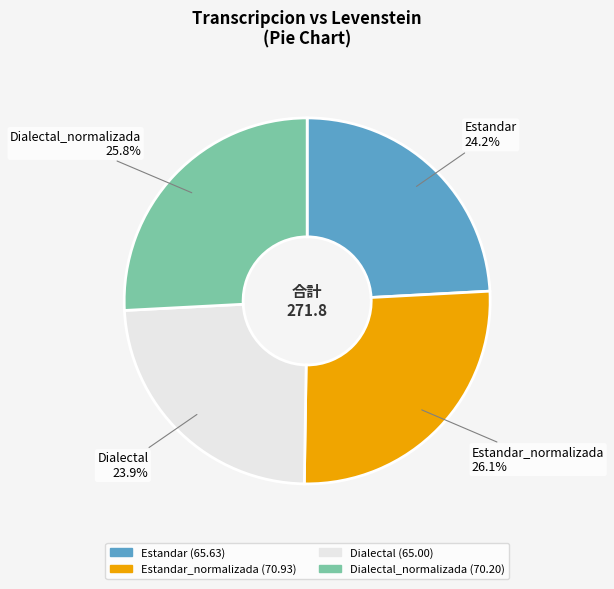

How many slices are in this pie chart?

4